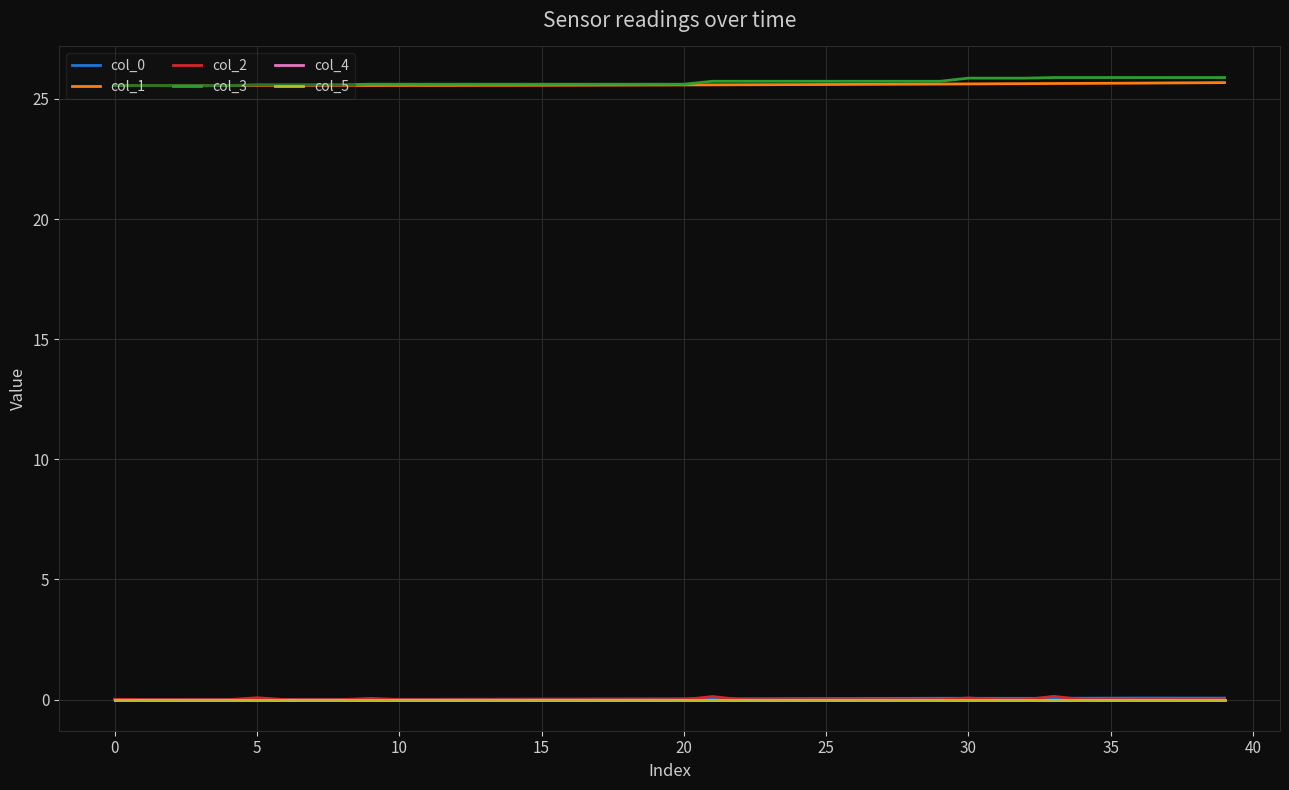

What is the greatest value displayed?

25.9